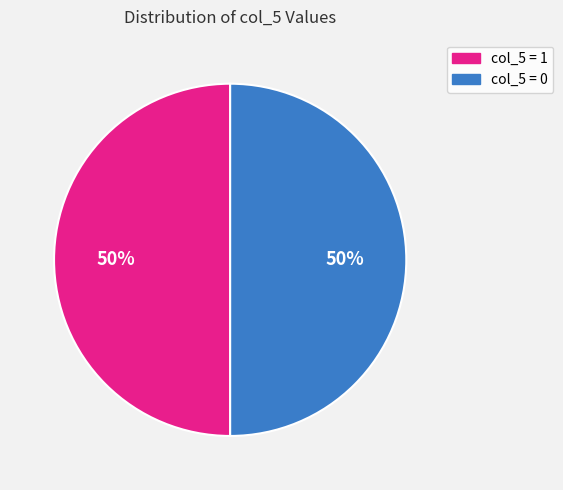

To the nearest percent, what is the average slice percentage?

50%